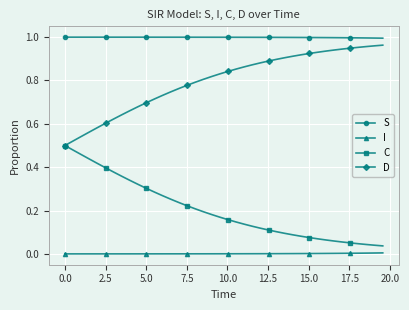

Which series has the largest total across all categories?

S